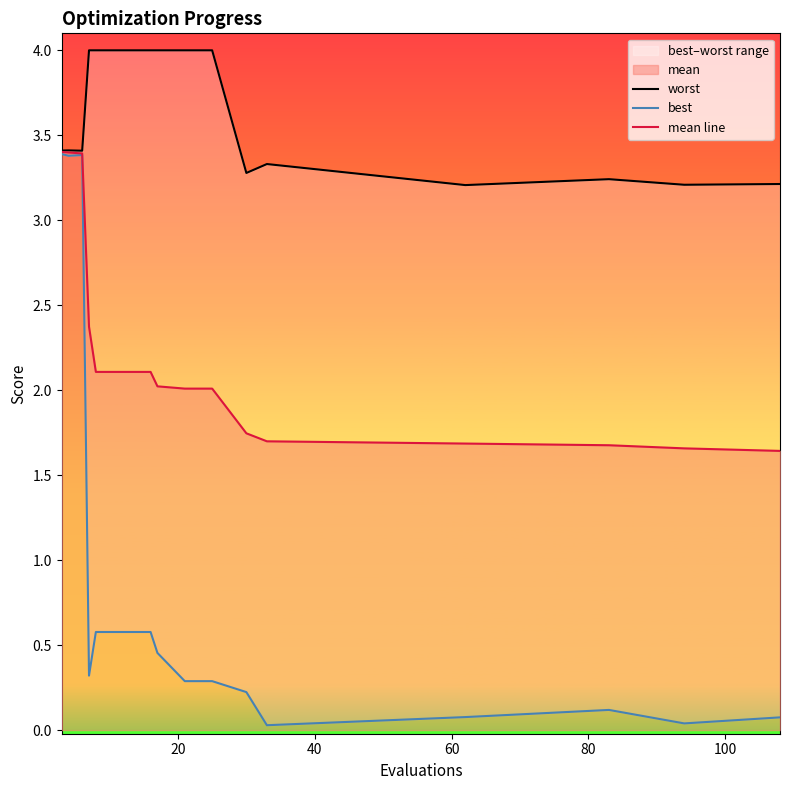

List the series in order of their overall mean, lowest first.

best, mean line, worst